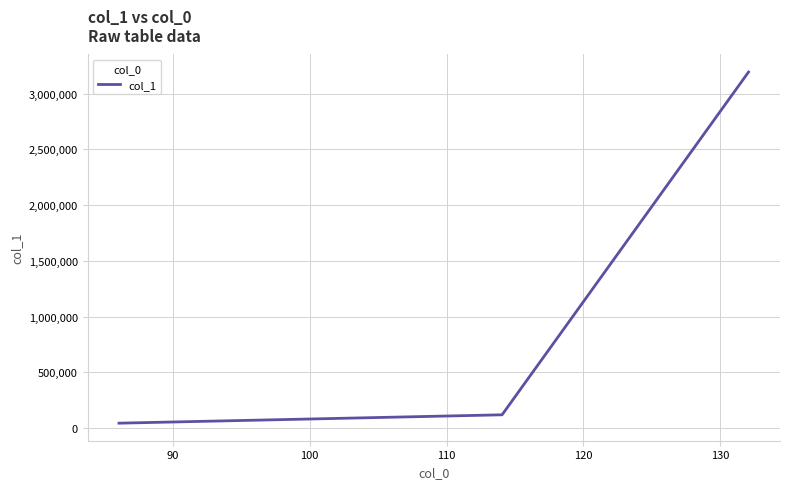

What is the maximum value shown in the chart?

3194538.0